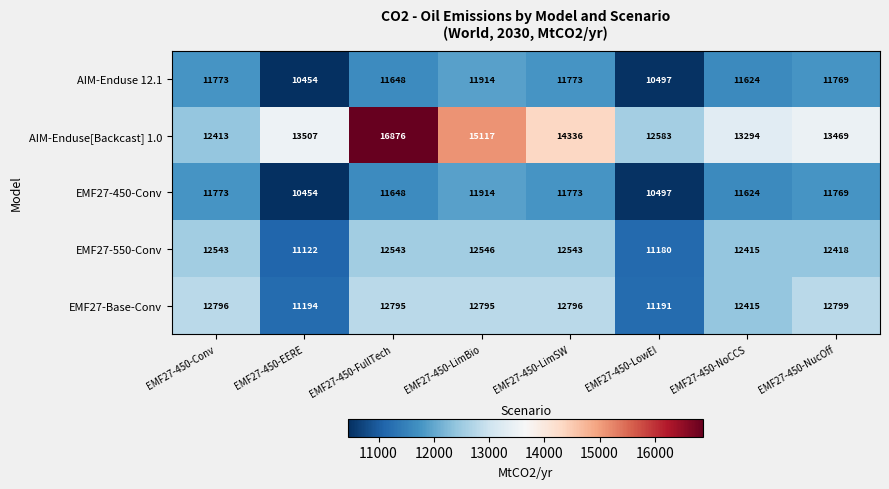

True or false: EMF27-450-Conv has a value of 11769 at EMF27-450-NucOff.

True